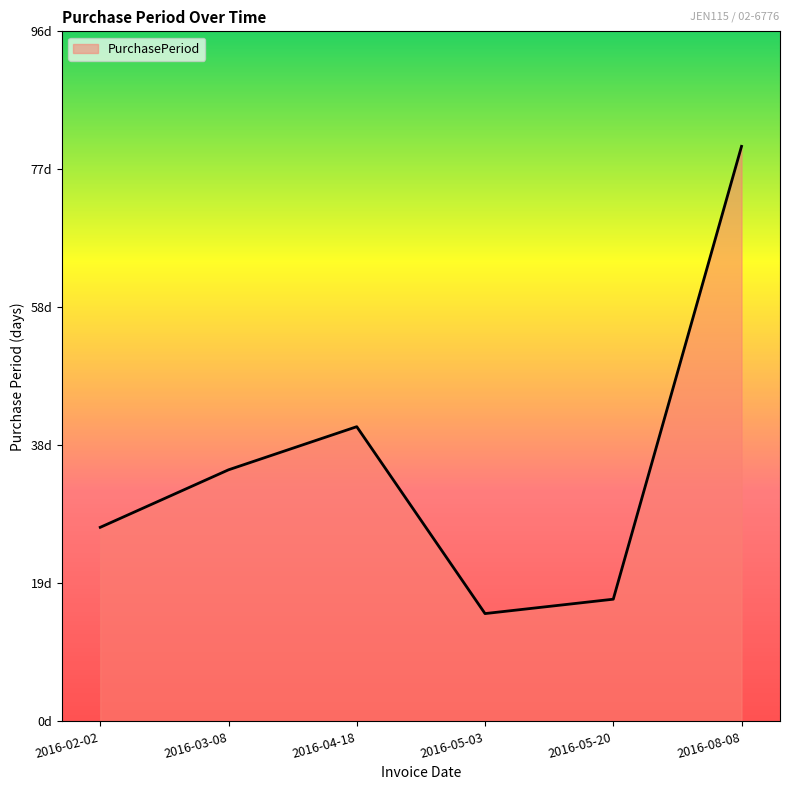

What is the maximum value shown in the chart?

80